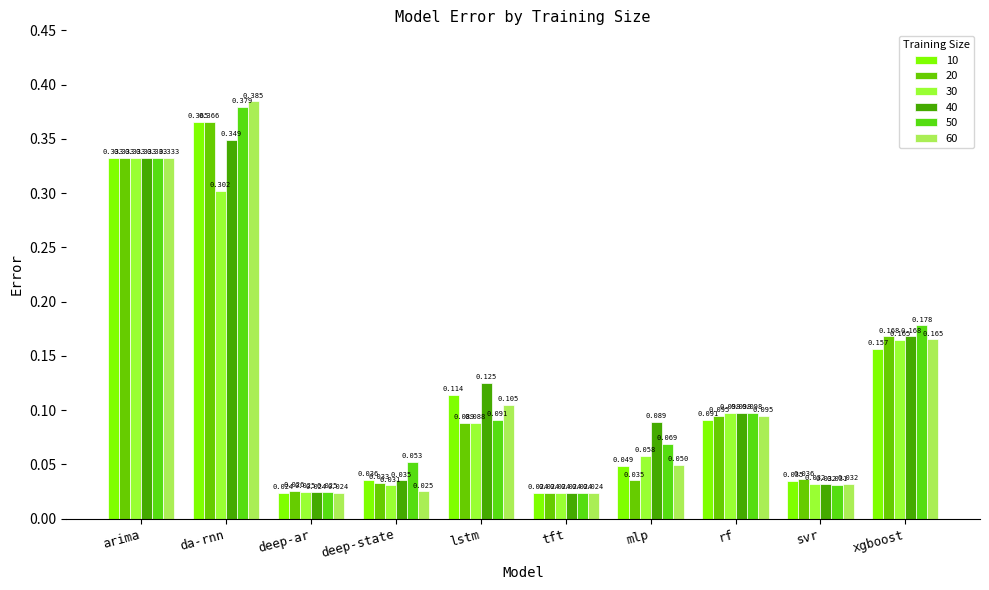

True or false: 10 has a value of 0.3 at xgboost.

False